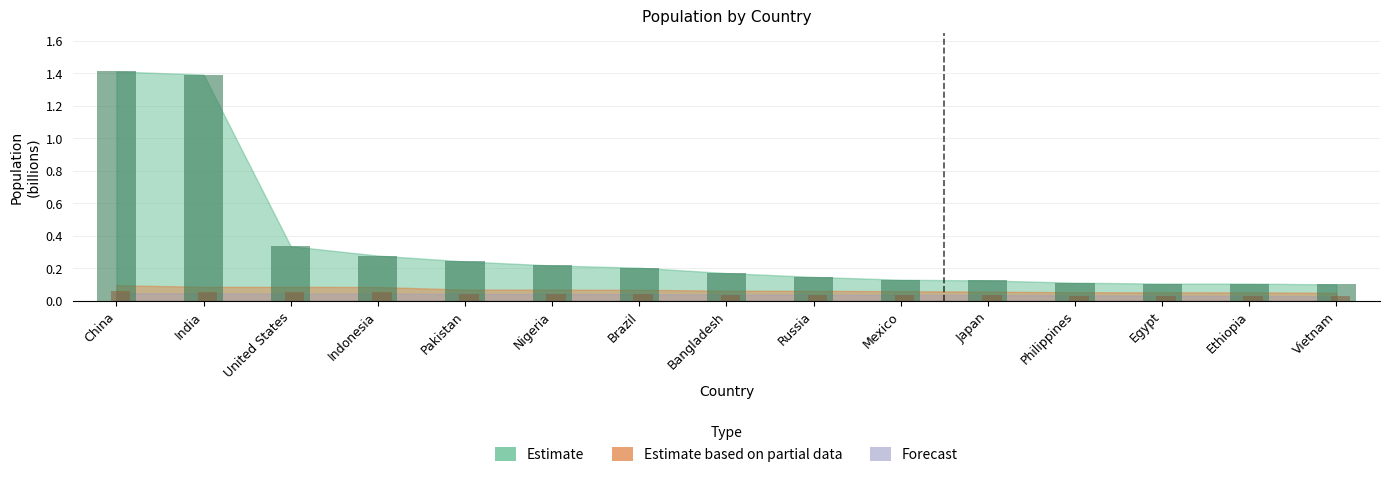

What is the difference between the maximum and minimum values in the Estimate series?

1.3